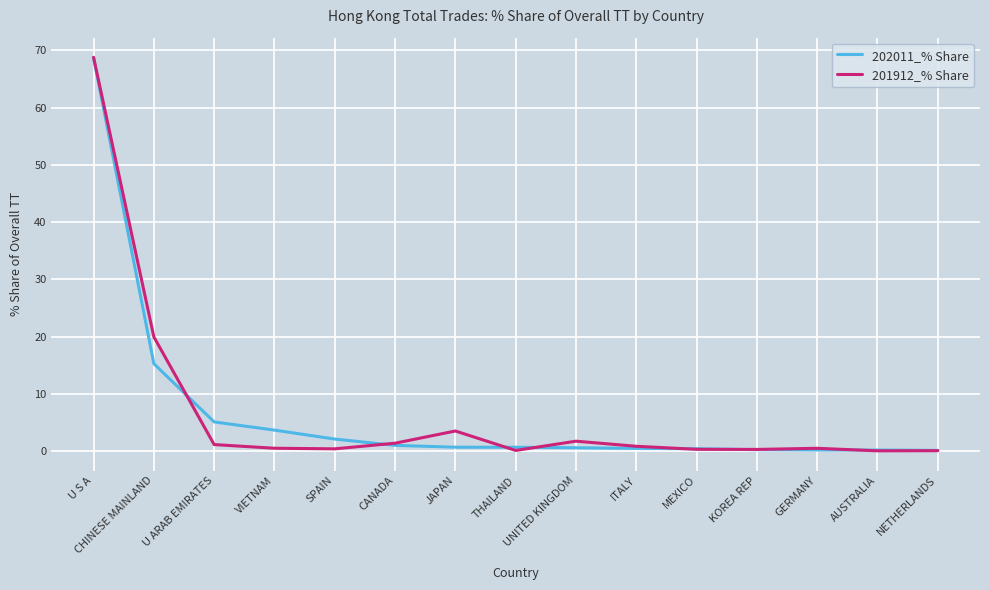

Which series has the widest spread of values?

201912_% Share